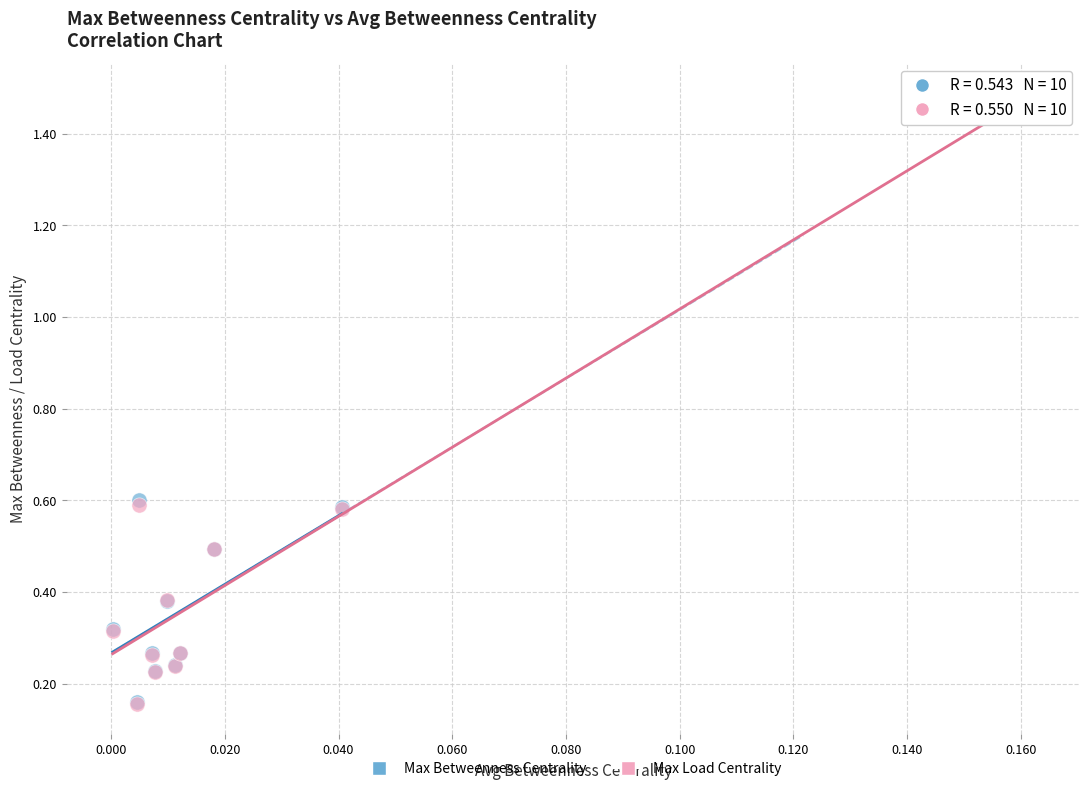

Which series has the widest spread of Y values?

Max Betweenness Centrality